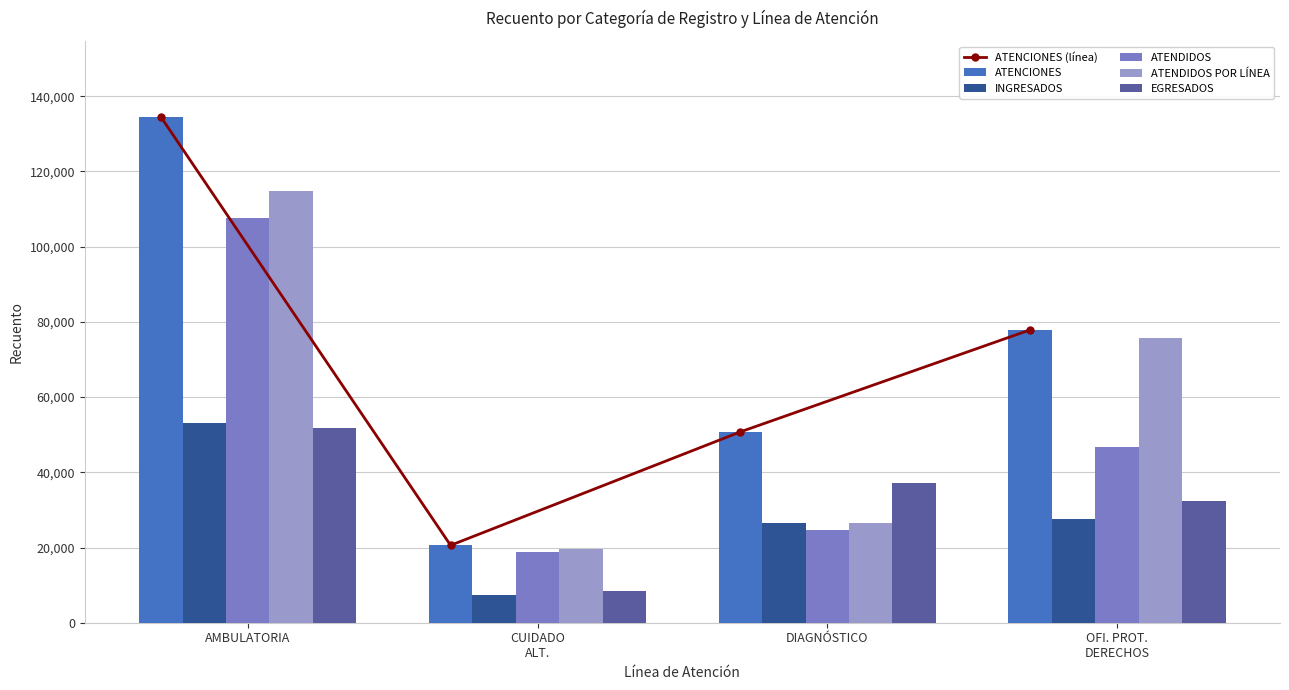

Which series has the largest total across all categories?

ATENCIONES (línea)